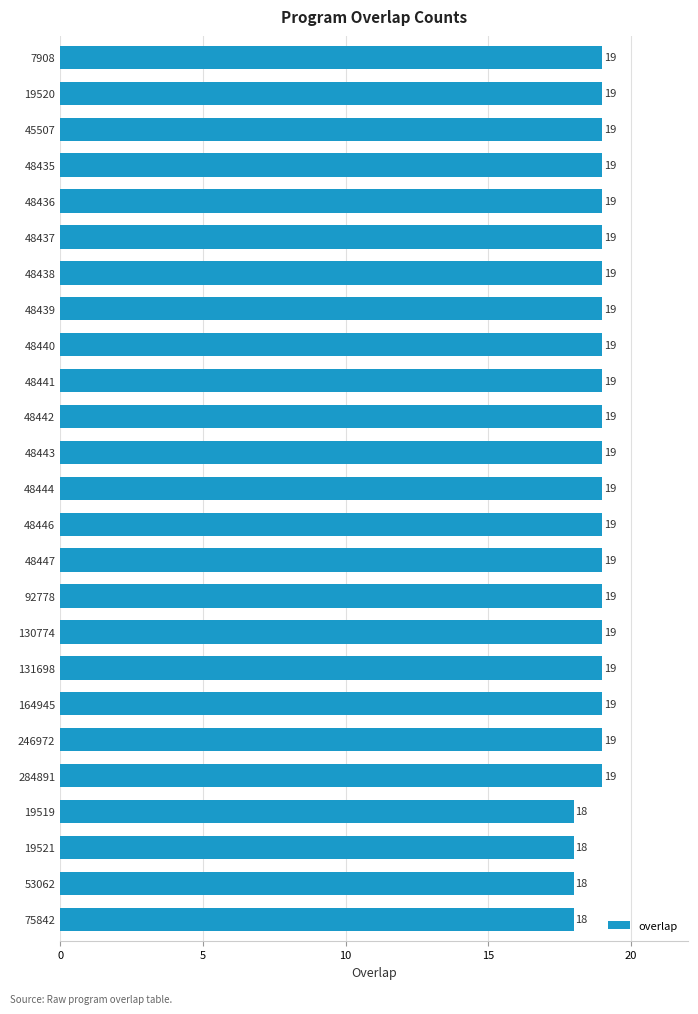

Approximately how many times larger is the value at 7908 compared to 48438?

1.0